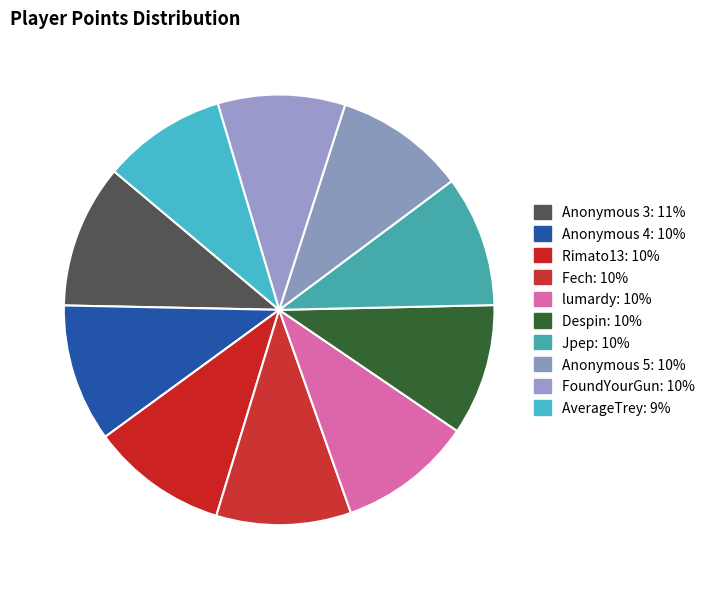

Count the number of slices in the pie.

10